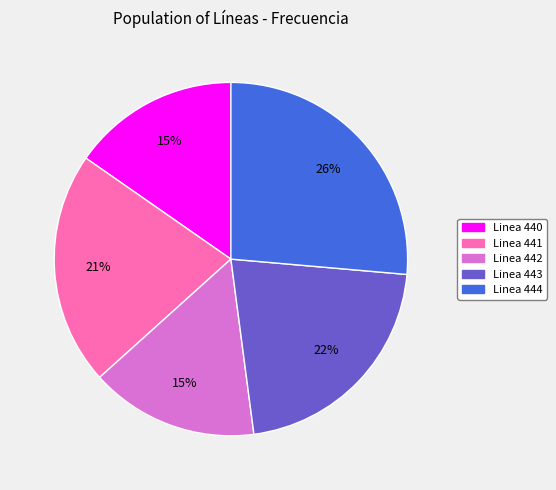

To the nearest percent, what is the difference between the largest and smallest slice percentages?

11%